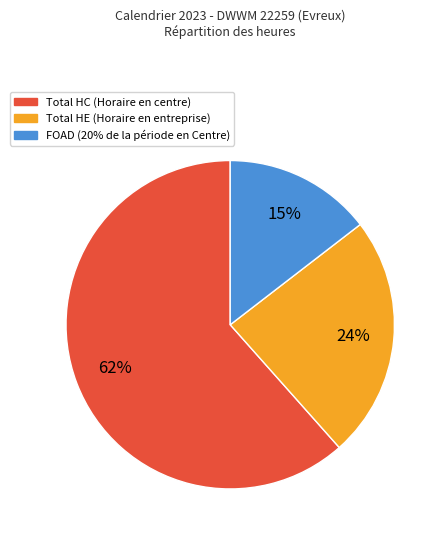

Does any single category account for the majority?

Yes